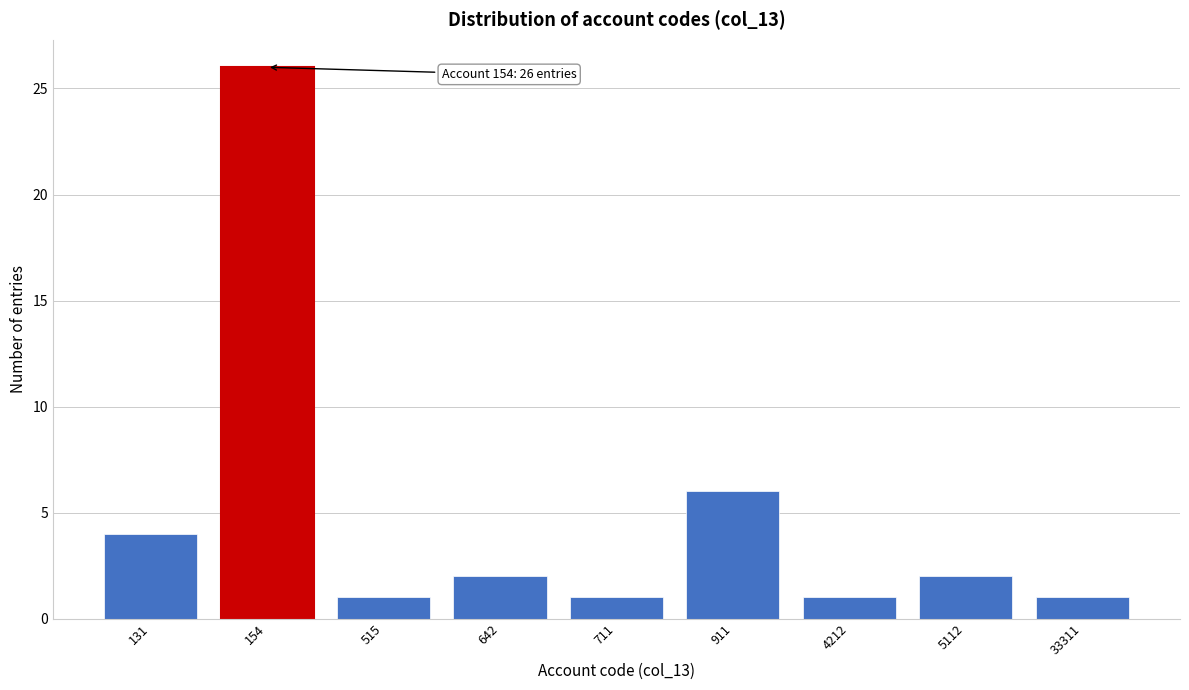

Reading left to right, what are all the values shown in this chart?

131=4	154=26	515=1	642=2	711=1	911=6	4212=1	5112=2	33311=1